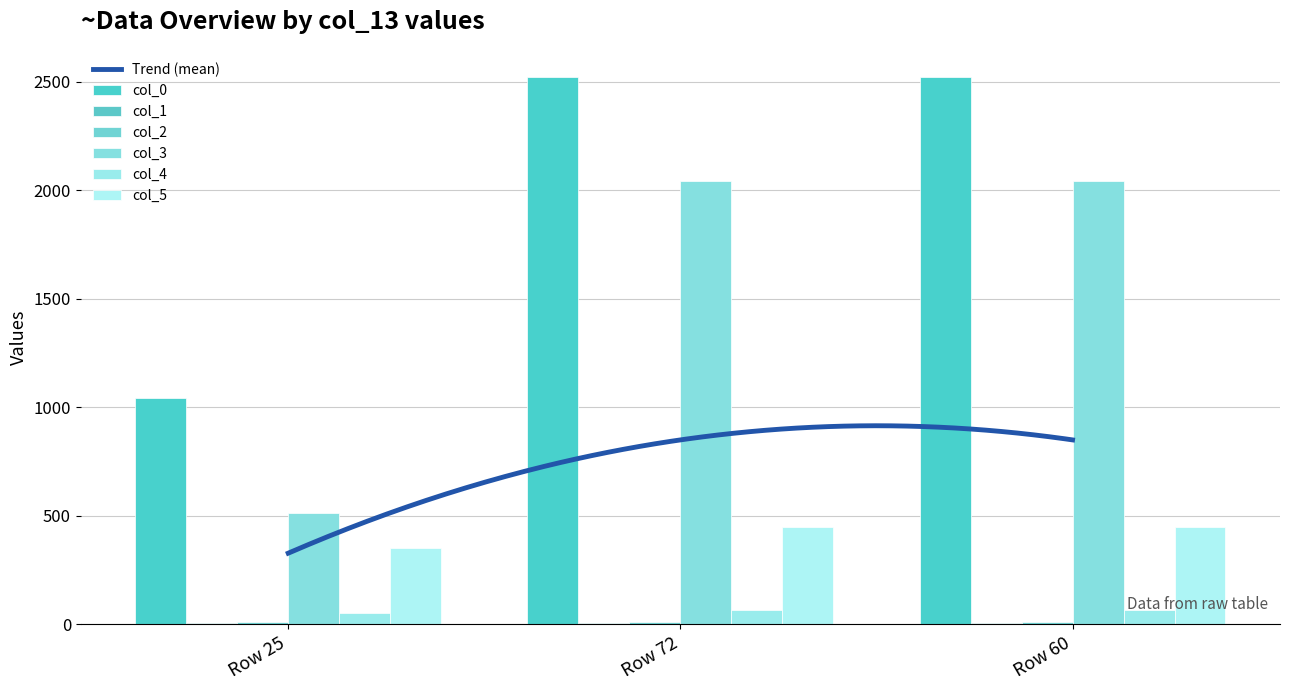

At which category is the sum across all series the highest?

Row 72